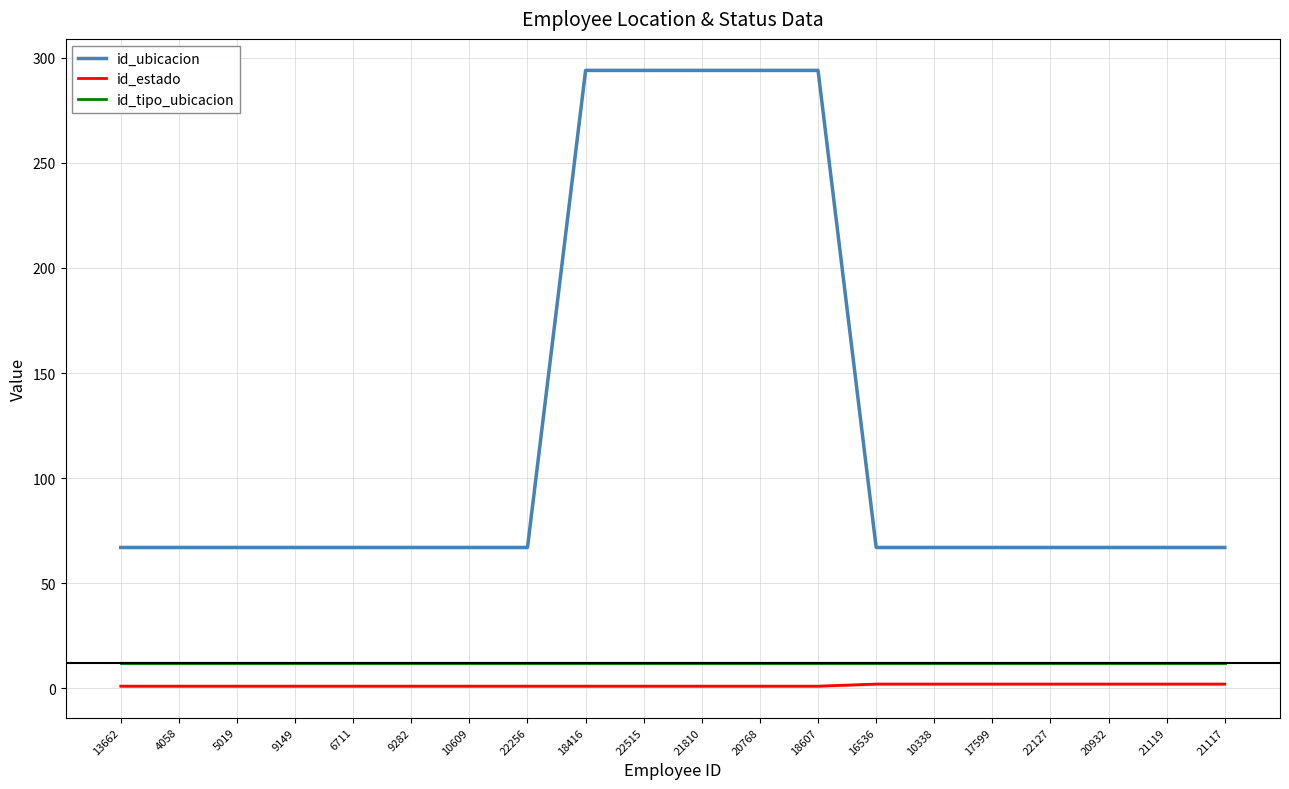

Reading left to right, what are all the values shown in this chart?

id_ubicacion: 67	67	67	67	67	67	67	67	294	294	294	294	294	67	67	67	67	67	67	67
id_estado: 1	1	1	1	1	1	1	1	1	1	1	1	1	2	2	2	2	2	2	2
id_tipo_ubicacion: 12	12	12	12	12	12	12	12	12	12	12	12	12	12	12	12	12	12	12	12